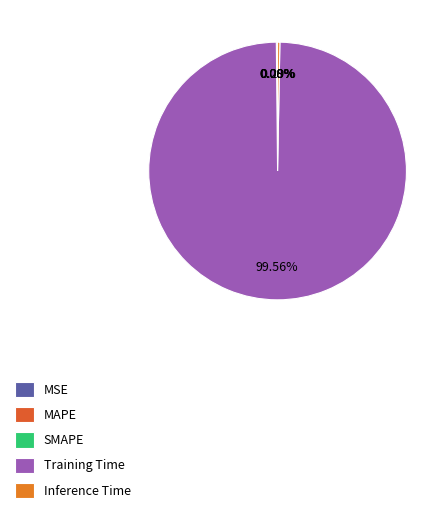

True or false: SMAPE accounts for 7% of the total.

False